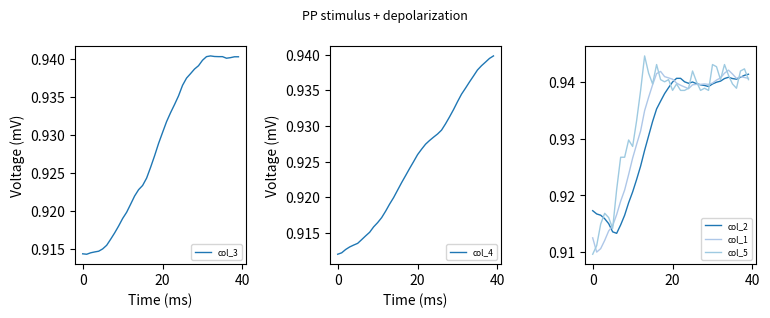

Is the value of col_2 at 9 greater than the value of col_3 at 37?

No